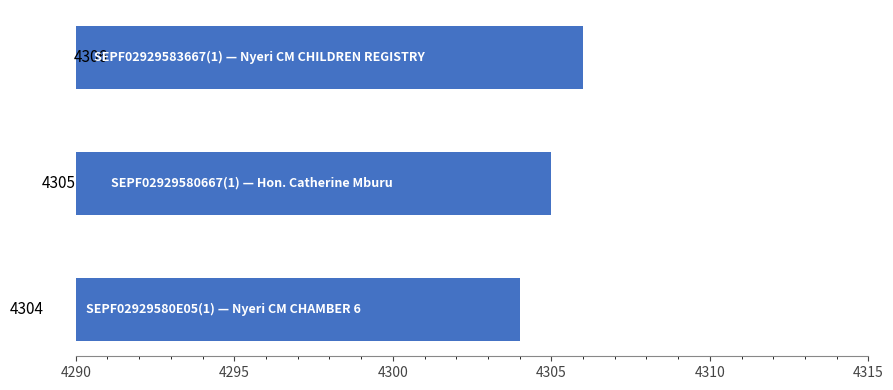

What is the sum of all values?

12915